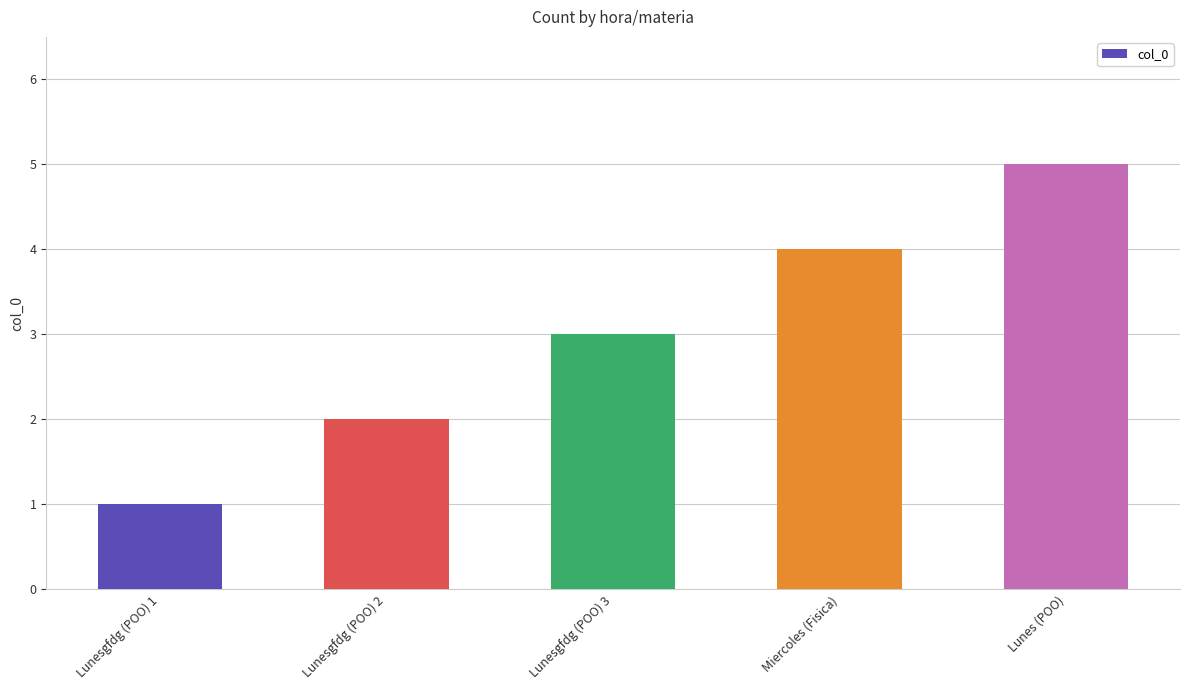

What is the change in value from Lunesgfdg (POO) 1 to Miercoles (Fisica)?

+3